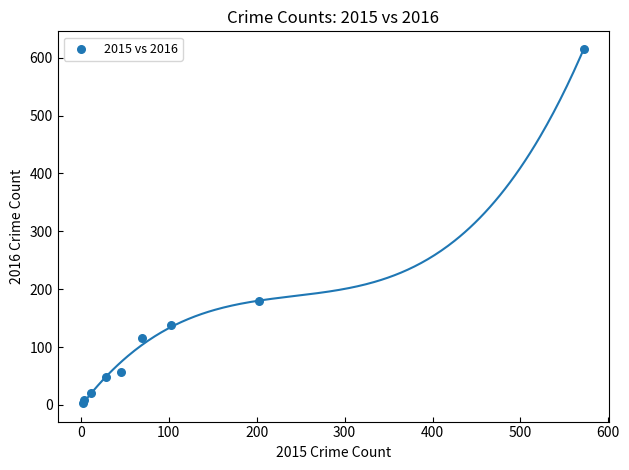

What Y value in the scatter plot is closest to 309?

179